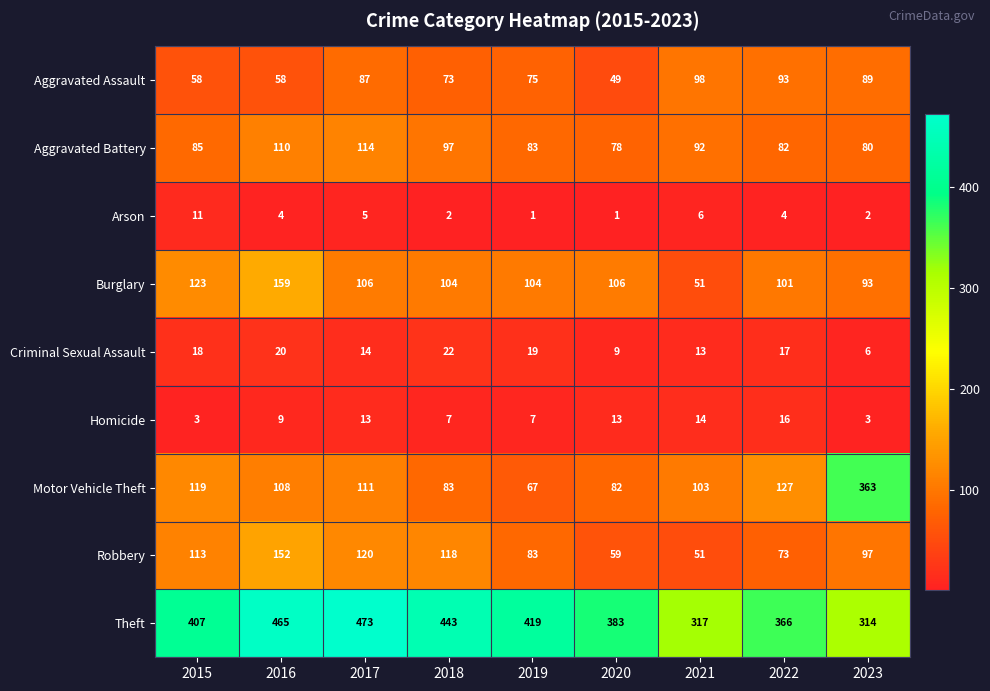

Where does the Robbery series first go above 97?

2015